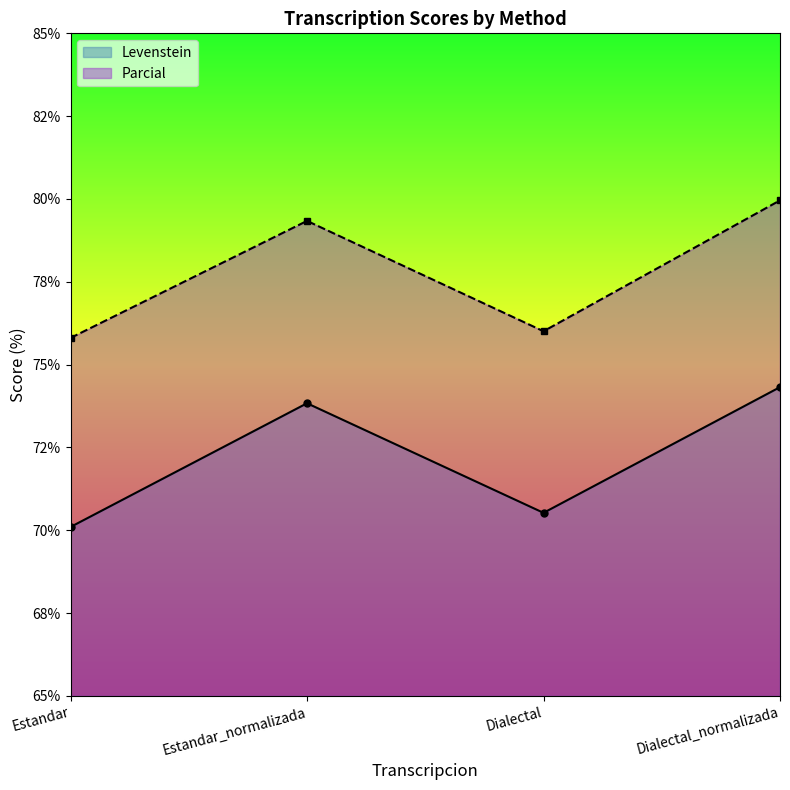

At which label is Levenstein closest to 72?

Dialectal